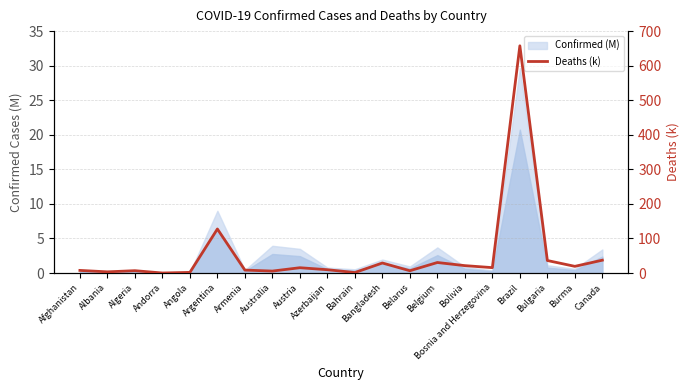

What is the difference between the values at Algeria and Angola?

5.0